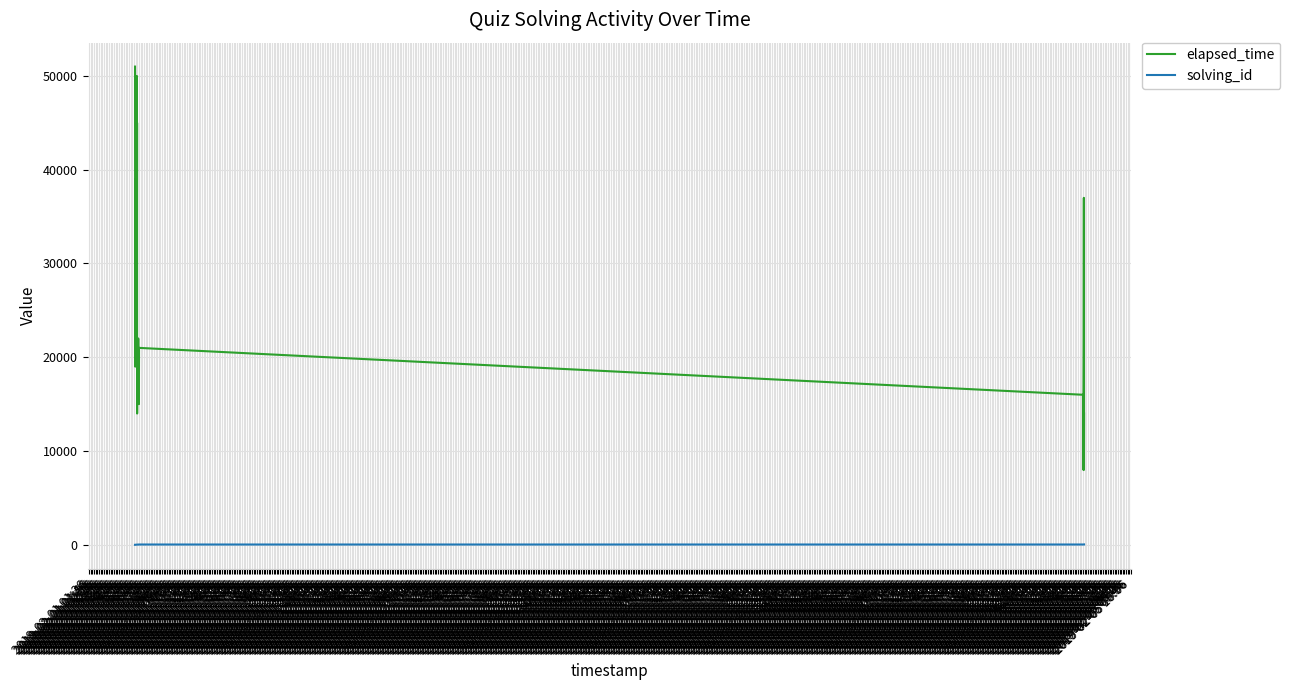

Which series has the largest total across all categories?

elapsed_time